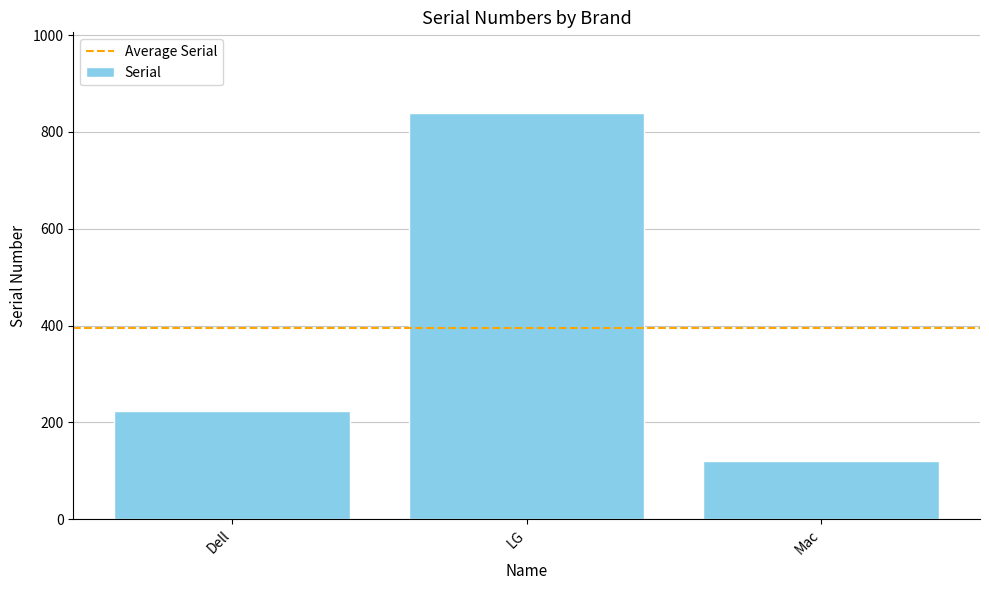

True or false: the data shows 354 at Dell.

False